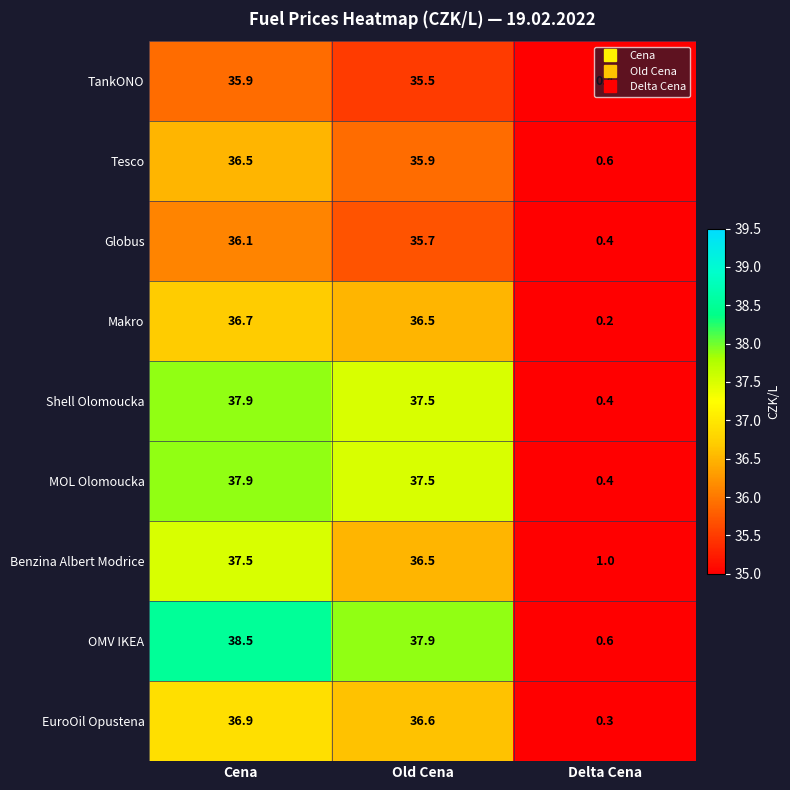

Where is Globus nearest to the value 18?

Delta Cena